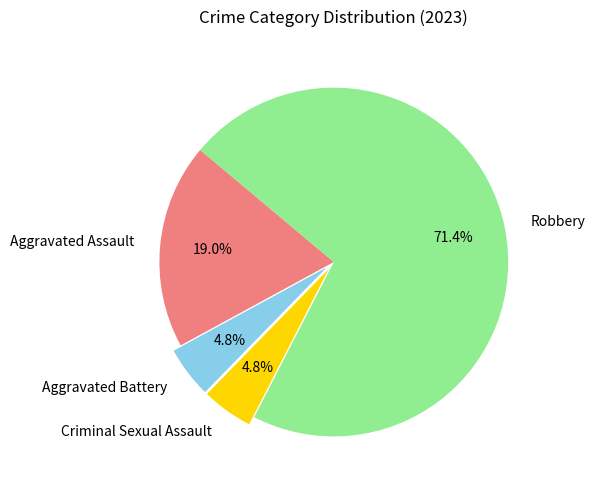

The Aggravated Battery slice represents 17% of the pie. True or false?

False